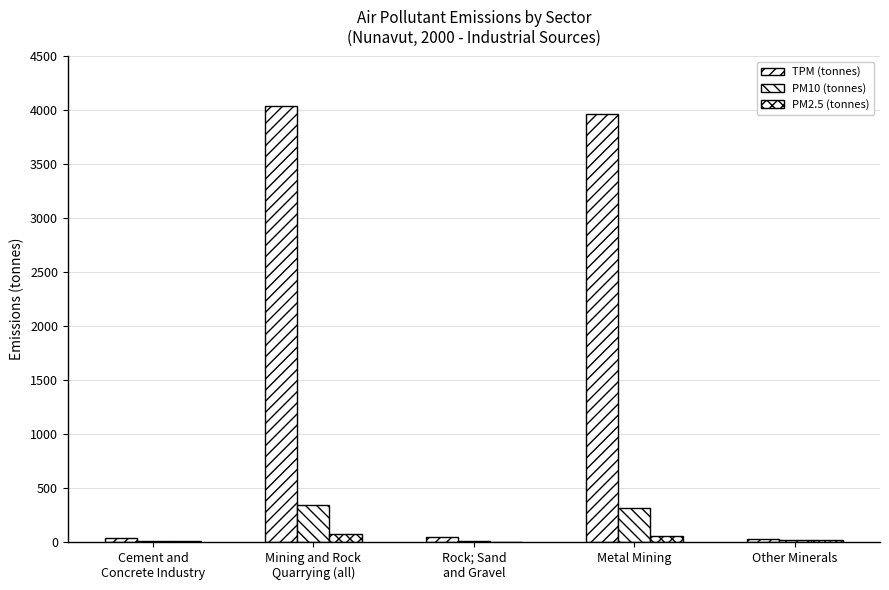

True or false: TPM (tonnes) has a value of 41 at Cement and
Concrete Industry.

True